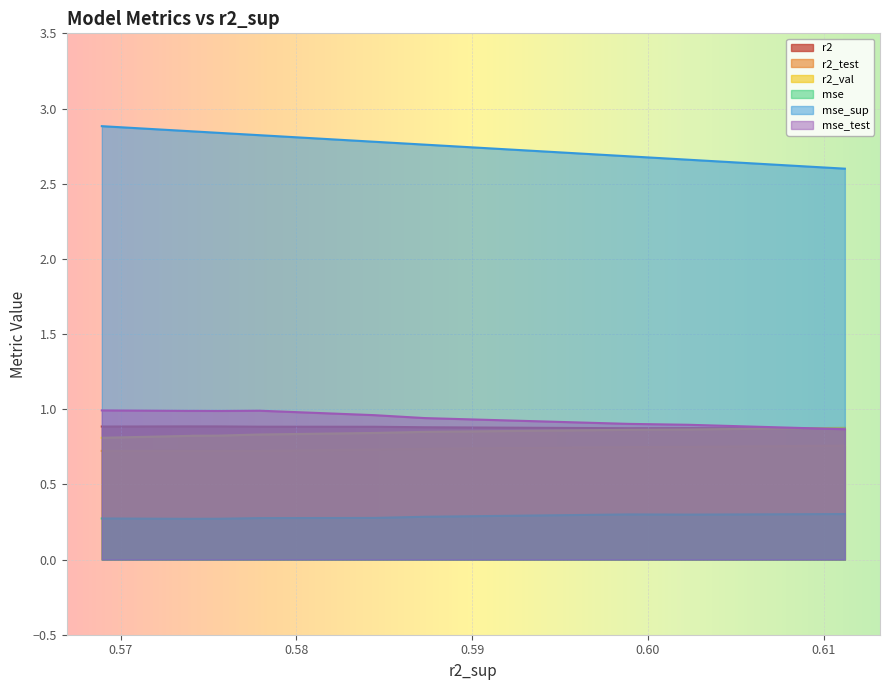

What is the minimum value shown in the chart?

0.3